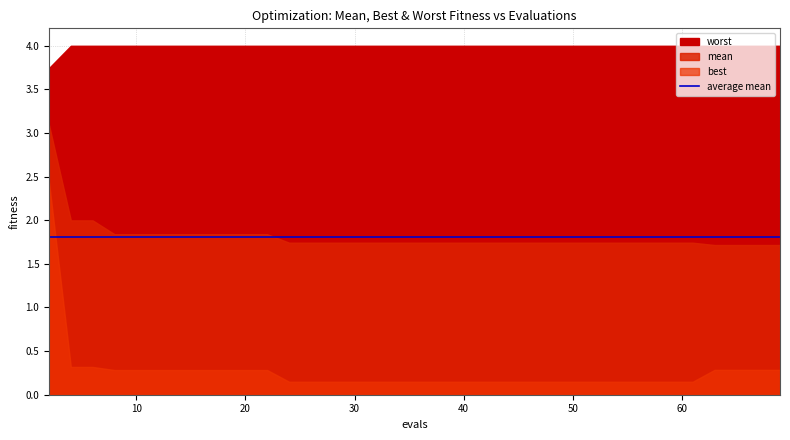

What is the total value across all series at 18?

6.1